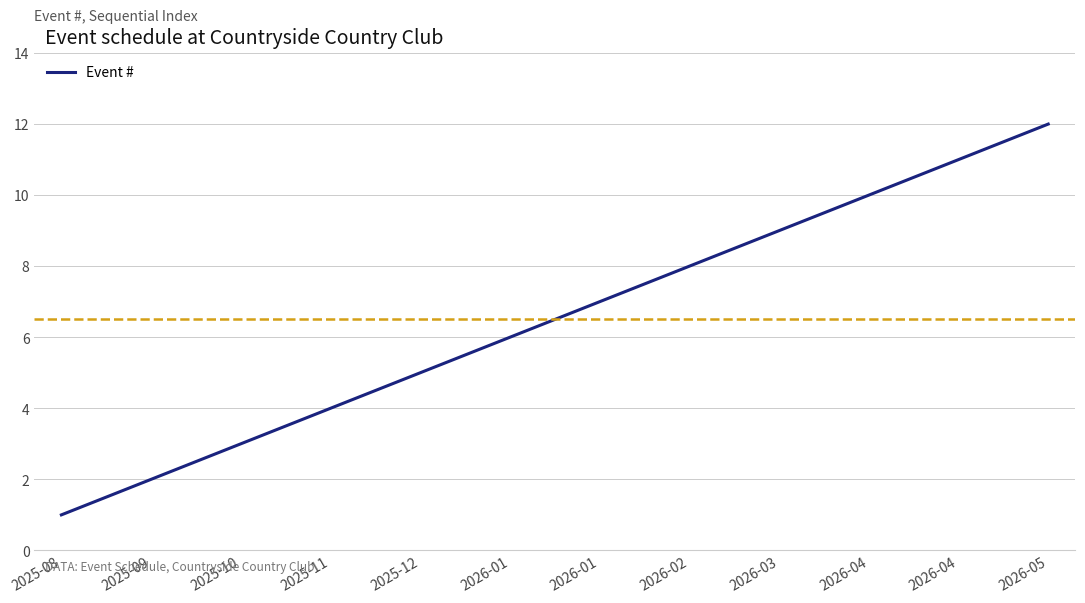

True or false: the data has more than 2 interior local peaks.

False